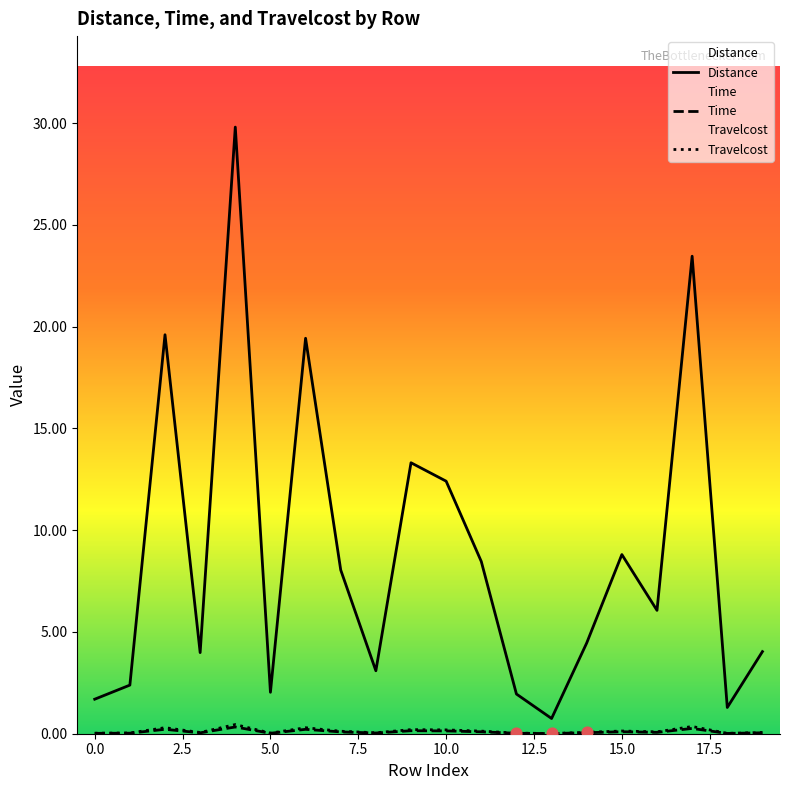

What are all the series names shown in the legend?

Distance, Time, Travelcost